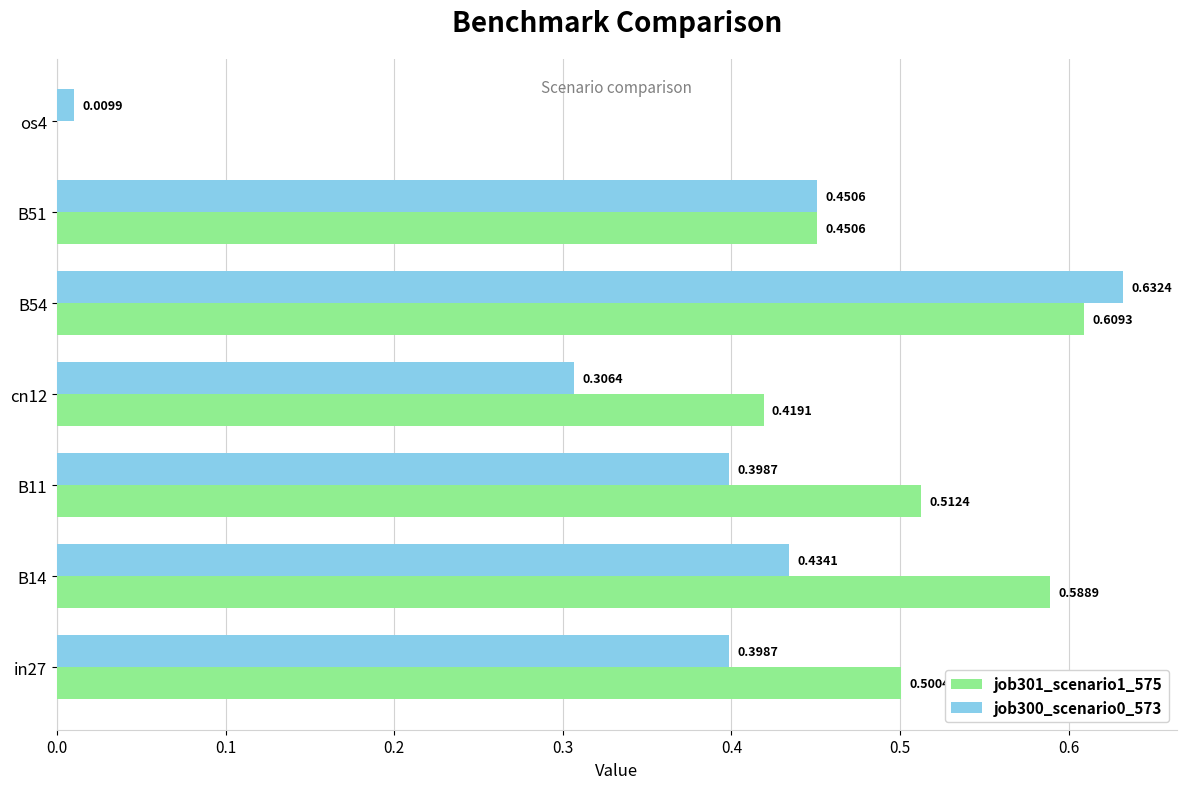

What is the total value across all series at B51?

0.9